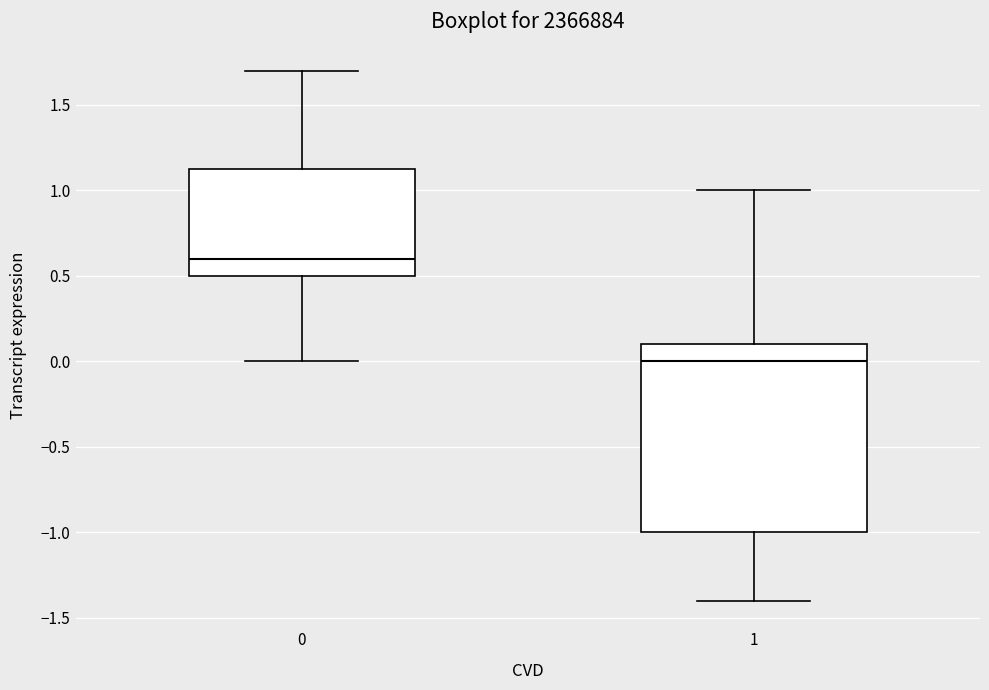

Comparing the boxes themselves (not the whiskers), which one is the tallest?

1